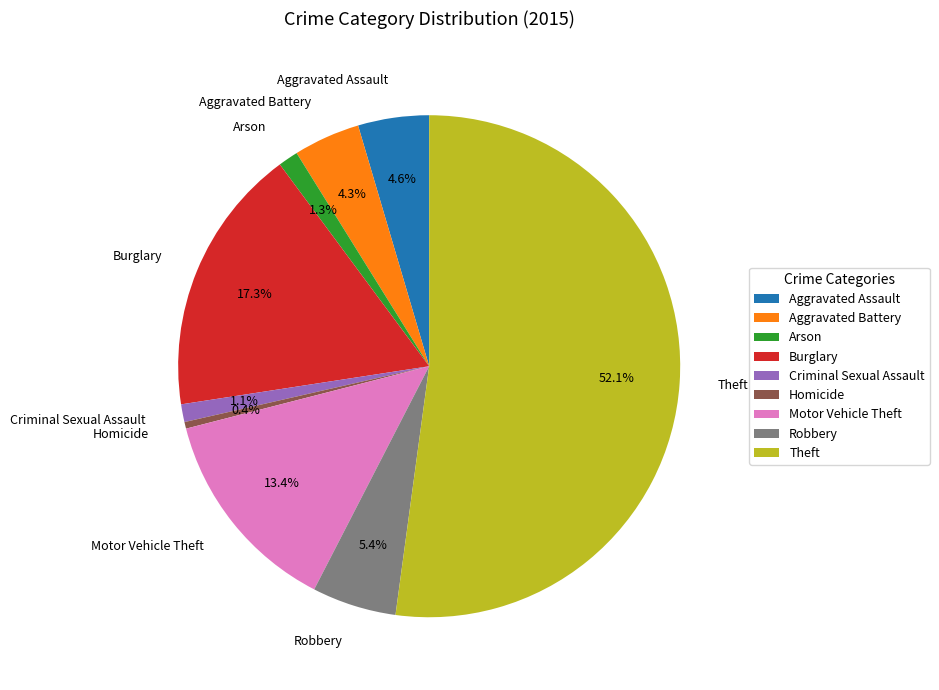

How much of the chart is everything except Aggravated Battery?

95.7%